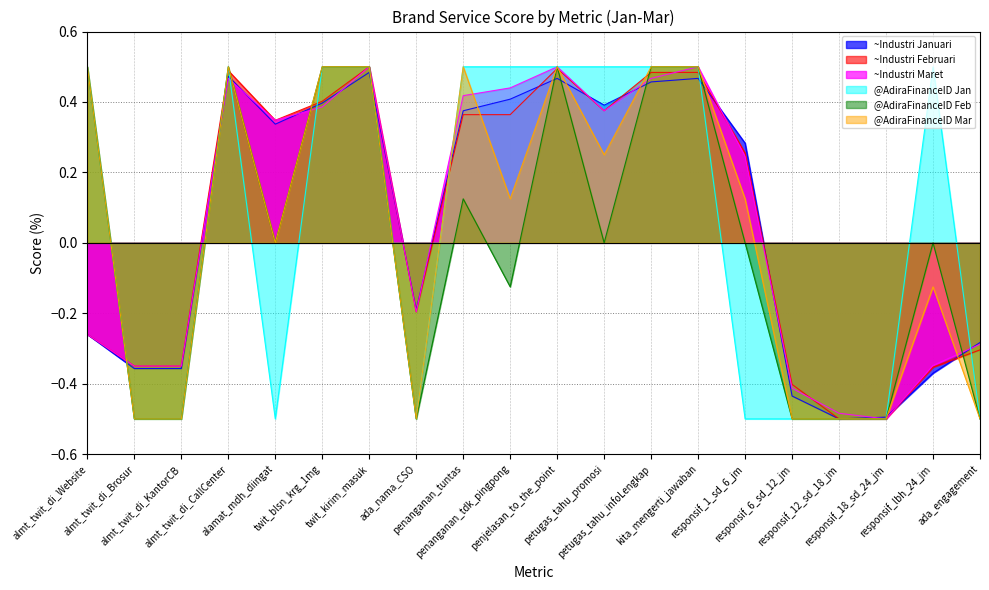

What is the label of the 8th point from the right?

petugas_tahu_infoLengkap